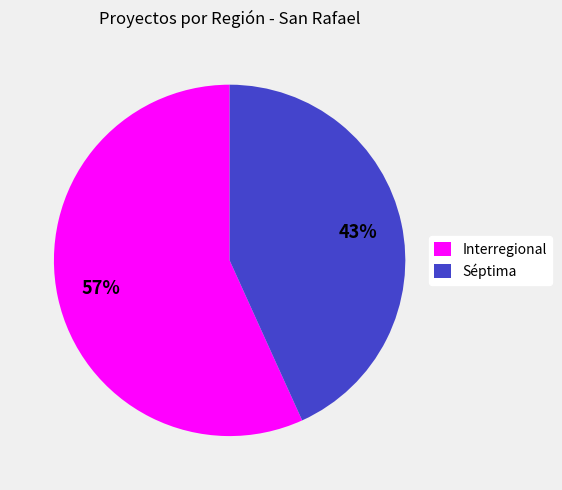

Does Interregional account for over 50% of the chart?

Yes